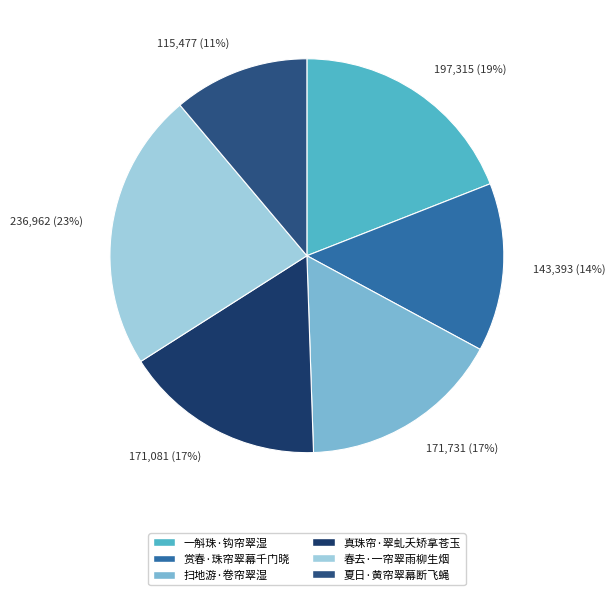

Between 扫地游·卷帘翠湿 and 春去·一帘翠雨柳生烟, which is larger?

春去·一帘翠雨柳生烟